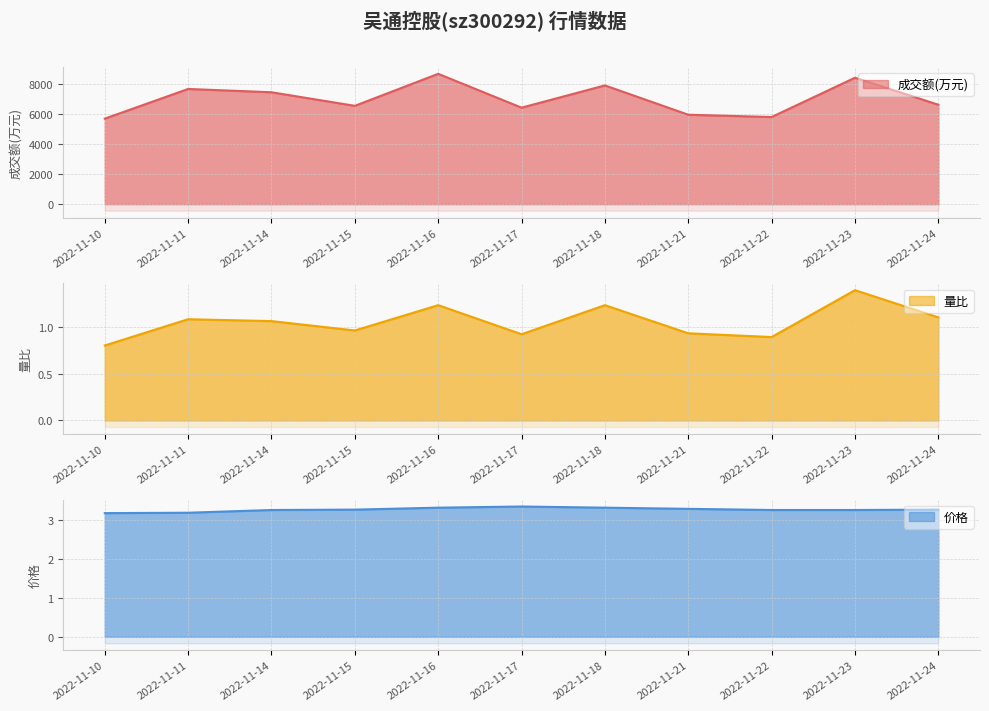

Reading left to right, what are all the values shown in this chart?

成交额(万元): 2022-11-10=5714.0	2022-11-11=7698.0	2022-11-14=7477.0	2022-11-15=6570.0	2022-11-16=8709.0	2022-11-17=6448.0	2022-11-18=7935.0	2022-11-21=5976.0	2022-11-22=5823.0	2022-11-23=8449.0	2022-11-24=6645.0
量比: 2022-11-10=0.8	2022-11-11=1.1	2022-11-14=1.1	2022-11-15=1.0	2022-11-16=1.2	2022-11-17=0.9	2022-11-18=1.2	2022-11-21=0.9	2022-11-22=0.9	2022-11-23=1.4	2022-11-24=1.1
价格: 2022-11-10=3.2	2022-11-11=3.2	2022-11-14=3.3	2022-11-15=3.3	2022-11-16=3.3	2022-11-17=3.4	2022-11-18=3.3	2022-11-21=3.3	2022-11-22=3.3	2022-11-23=3.3	2022-11-24=3.3